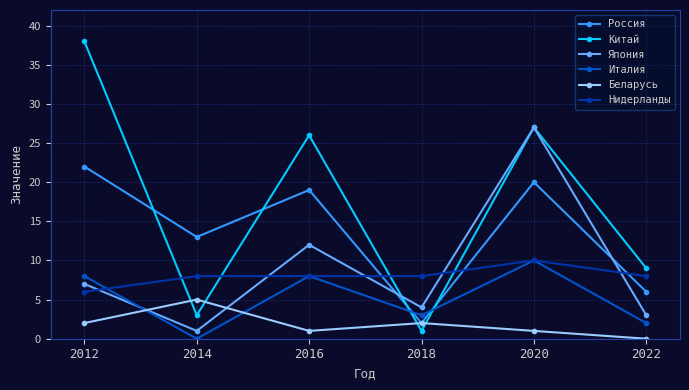

Reading left to right, transcribe all the data shown in this chart.

Россия: 2012=22	2014=13	2016=19	2018=2	2020=20	2022=6
Китай: 2012=38	2014=3	2016=26	2018=1	2020=27	2022=9
Япония: 2012=7	2014=1	2016=12	2018=4	2020=27	2022=3
Италия: 2012=8	2014=0	2016=8	2018=3	2020=10	2022=2
Беларусь: 2012=2	2014=5	2016=1	2018=2	2020=1	2022=0
Нидерланды: 2012=6	2014=8	2016=8	2018=8	2020=10	2022=8